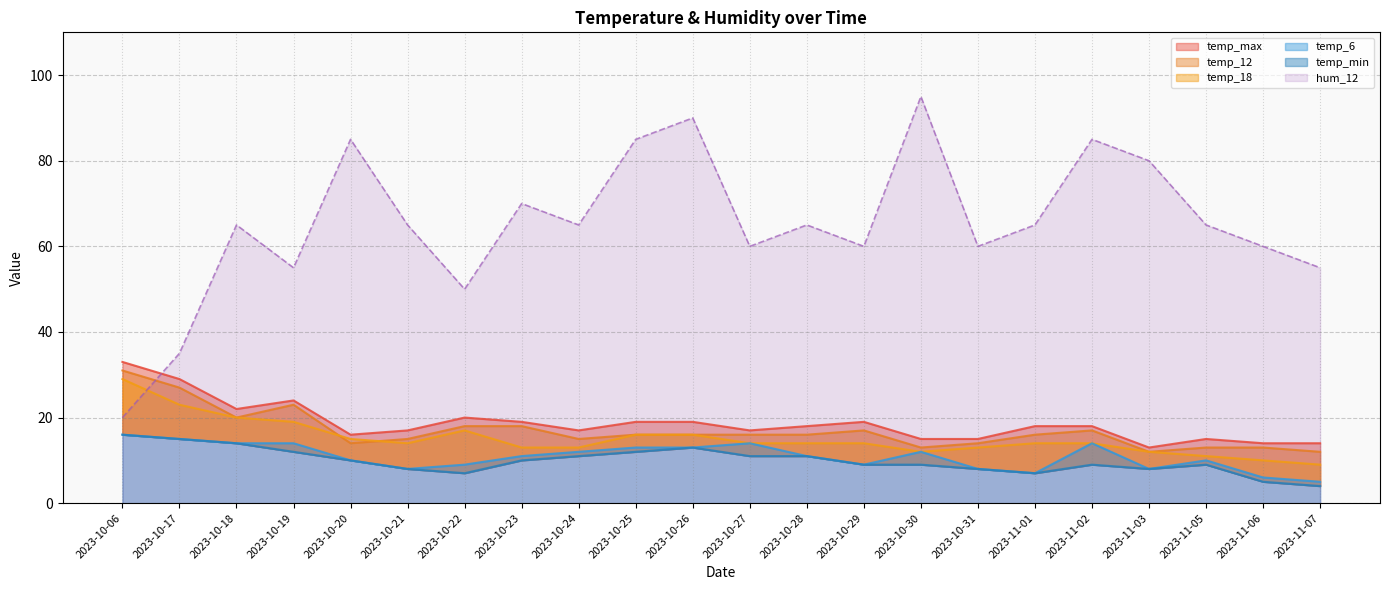

Reading left to right, list all the values displayed in this chart.

temp_max: 33	29	22	24	16	17	20	19	17	19	19	17	18	19	15	15	18	18	13	15	14	14
temp_12: 31	27	20	23	14	15	18	18	15	16	16	16	16	17	13	14	16	17	12	13	13	12
temp_18: 29	23	20	19	15	14	17	13	13	16	16	14	14	14	12	13	14	14	12	11	10	9
temp_6: 16	15	14	14	10	8	9	11	12	13	13	14	11	9	12	8	7	14	8	10	6	5
temp_min: 16	15	14	12	10	8	7	10	11	12	13	11	11	9	9	8	7	9	8	9	5	4
hum_12: 20	35	65	55	85	65	50	70	65	85	90	60	65	60	95	60	65	85	80	65	60	55